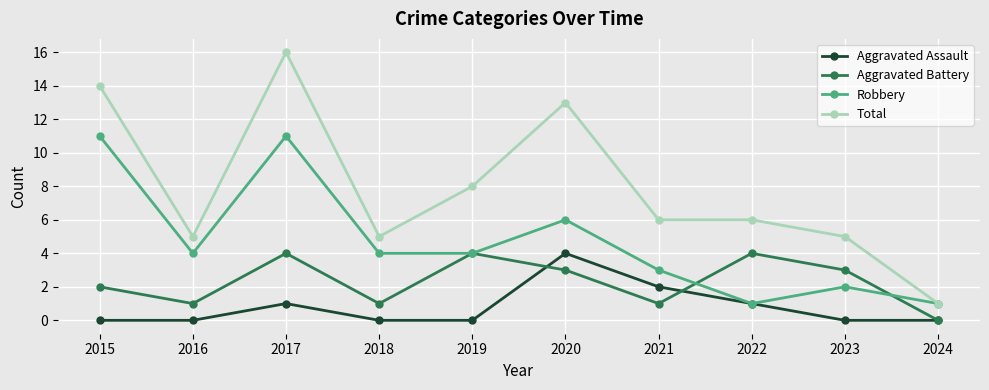

At which label does Total reach its peak?

2017